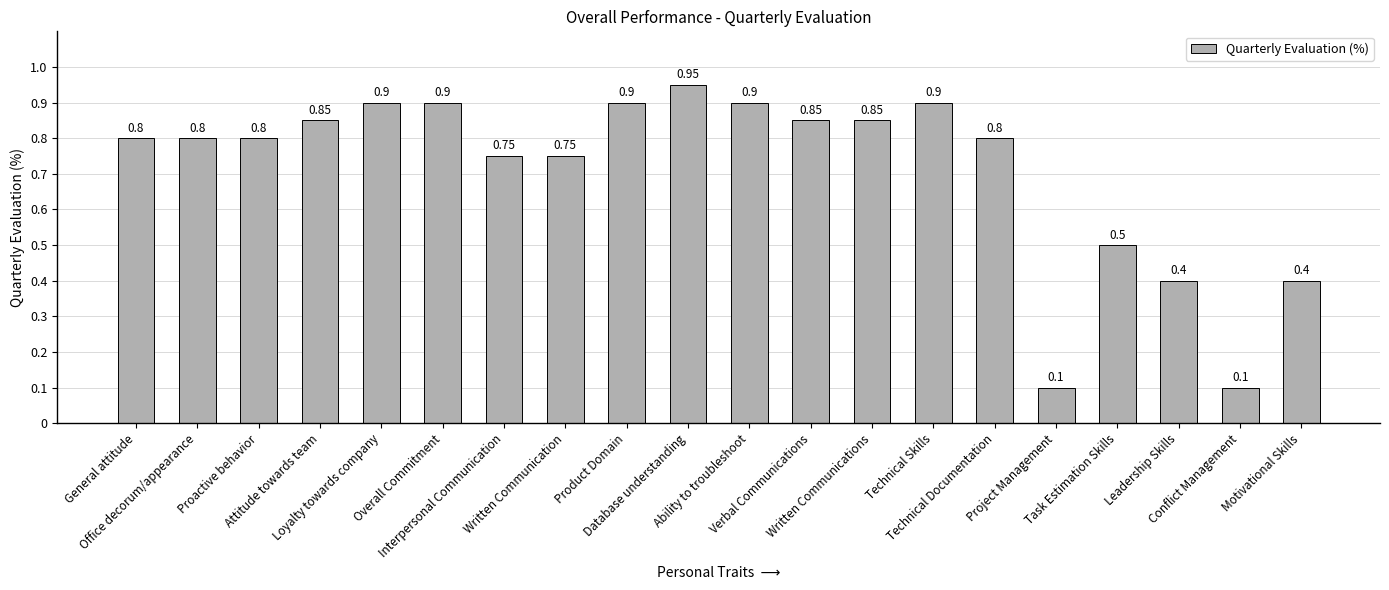

What is the minimum value shown in the chart?

0.1